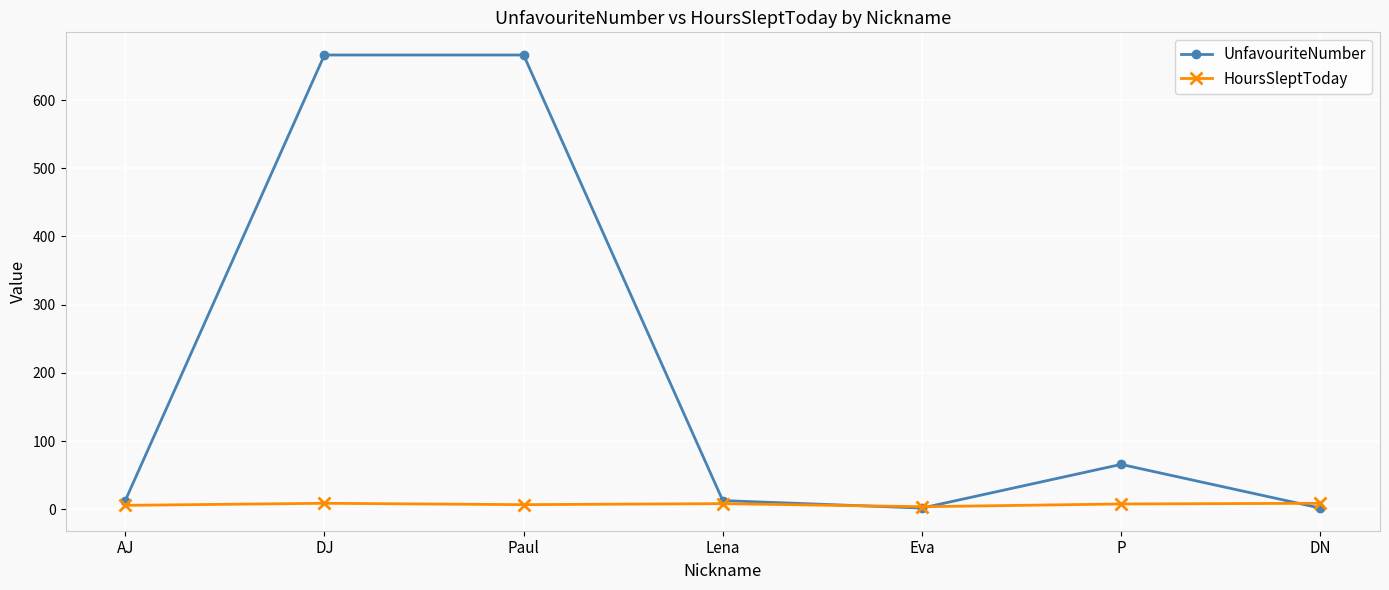

Is the value of HoursSleptToday at P greater than the value of UnfavouriteNumber at Paul?

No